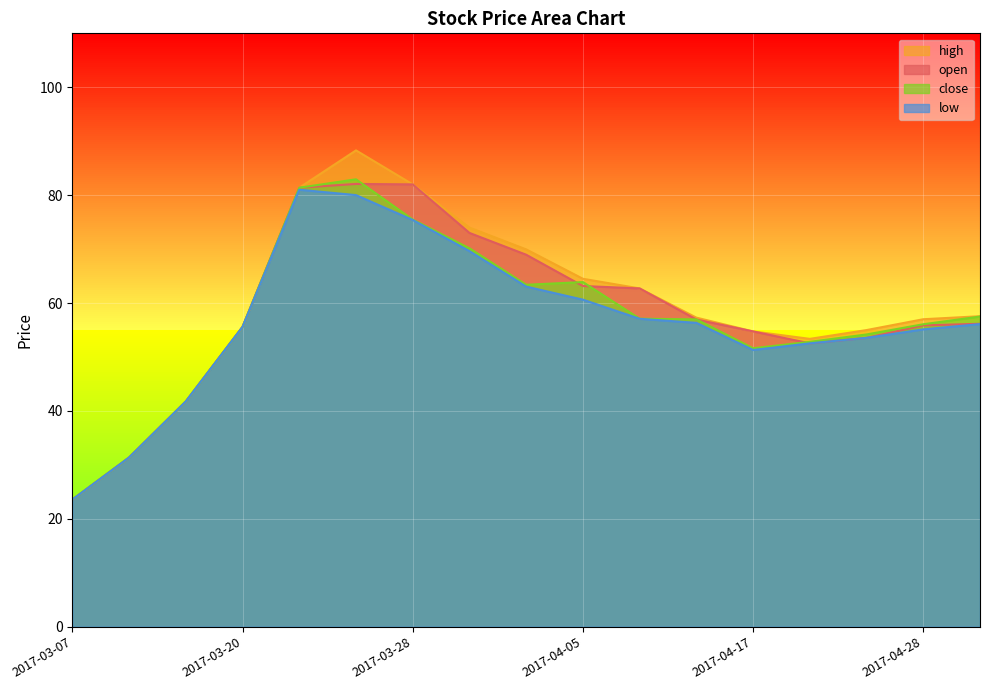

At which category does the chart reach its minimum across all series?

2017-03-07